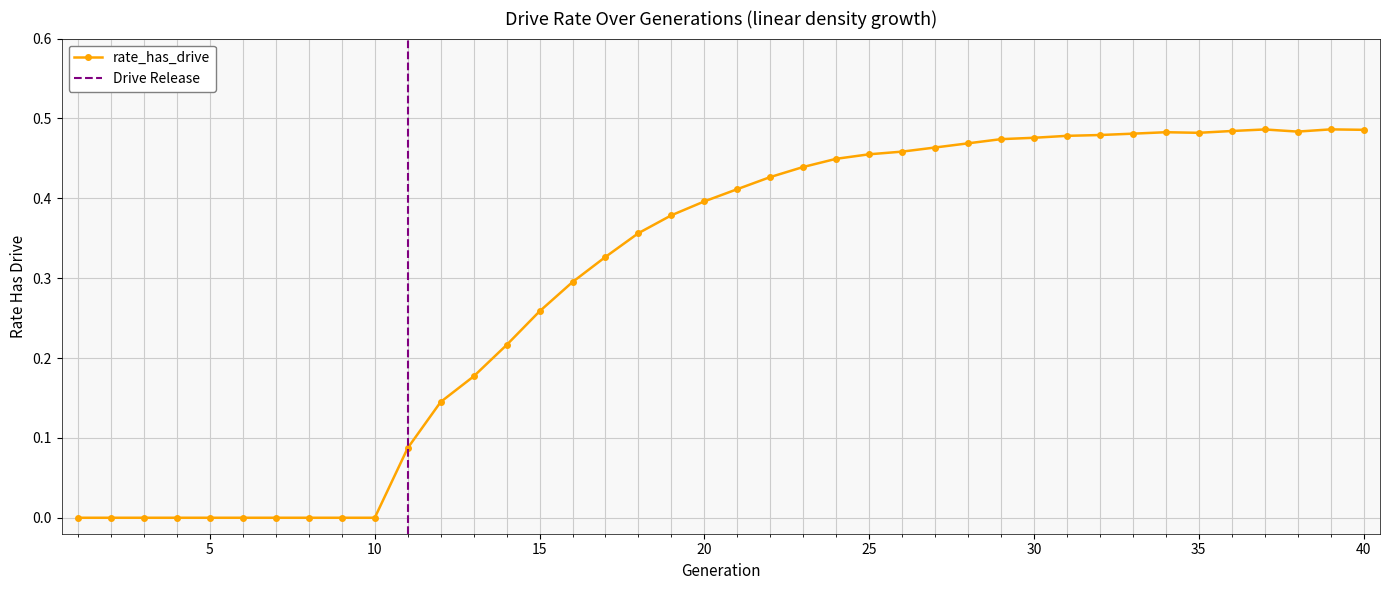

What is the sum of all values?

12.0